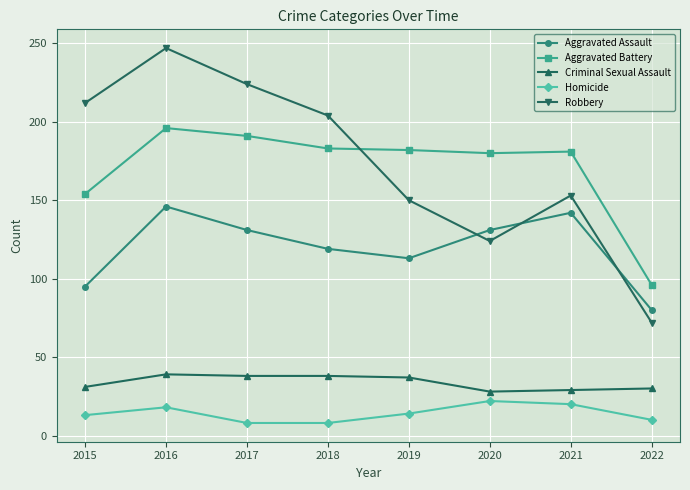

How many interior local peaks does the Homicide series have?

2